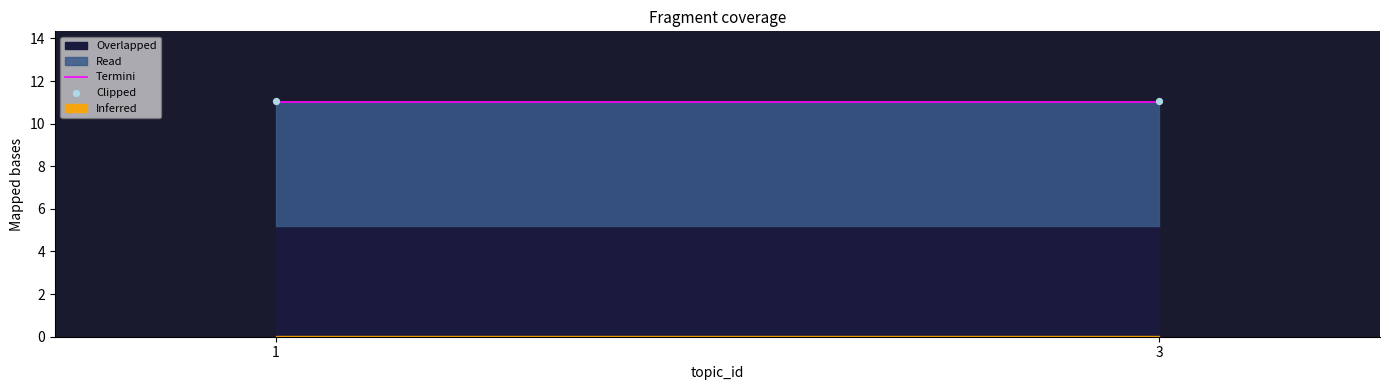

At how many categories does at least one series exceed 11?

2